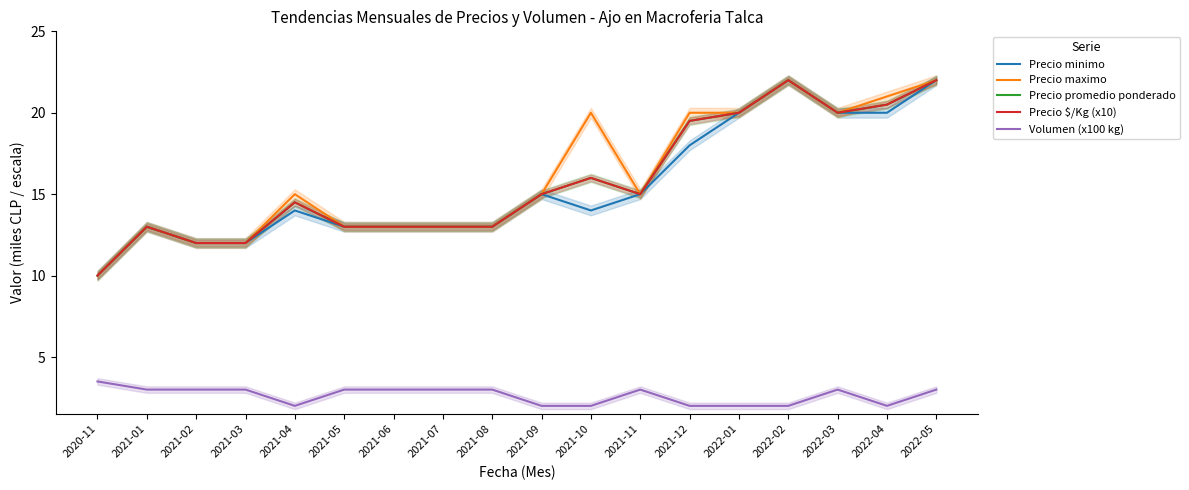

How many interior local valleys does the Precio maximo series have?

2